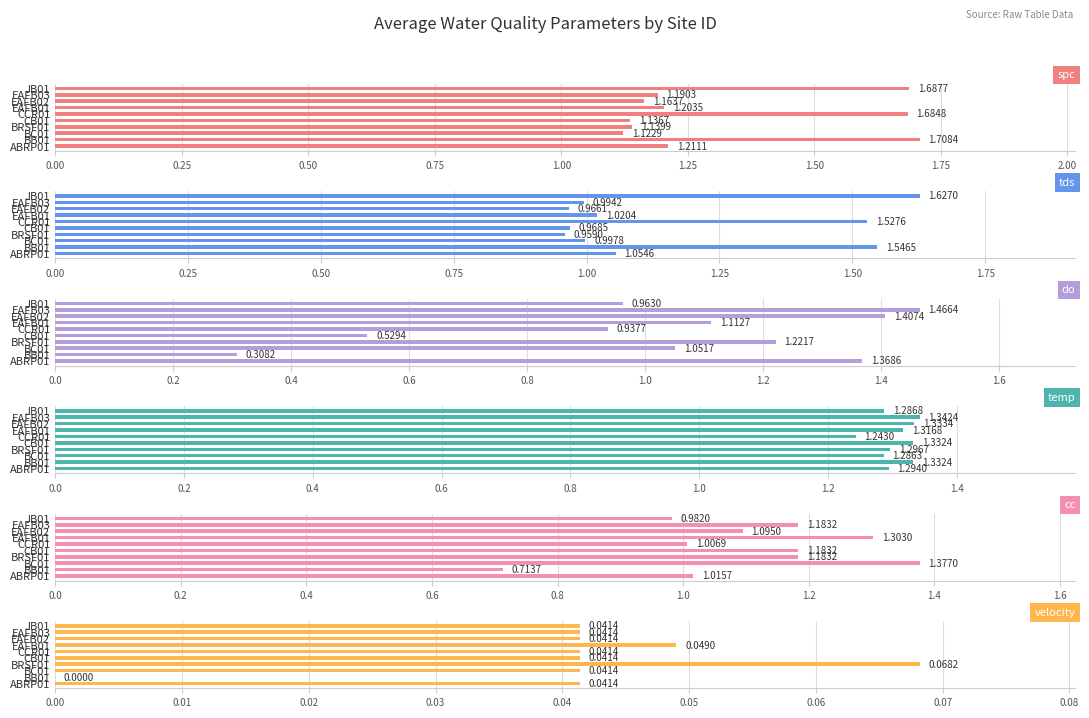

Is it true that do equals 1.7 at CCR01?

False